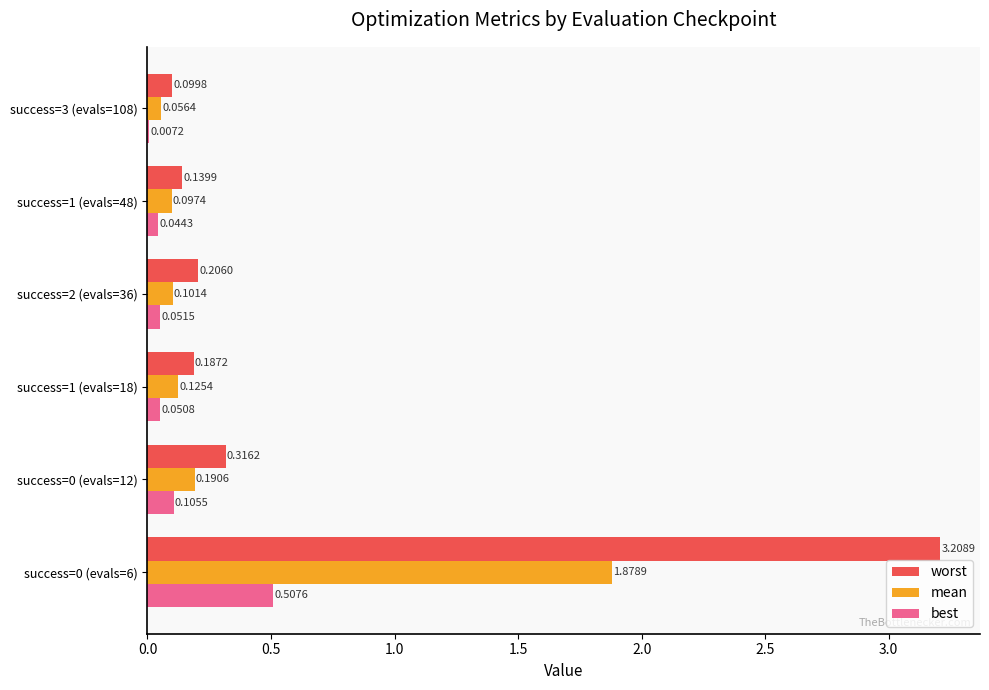

Where is mean nearest to the value 0?

success=3 (evals=108)